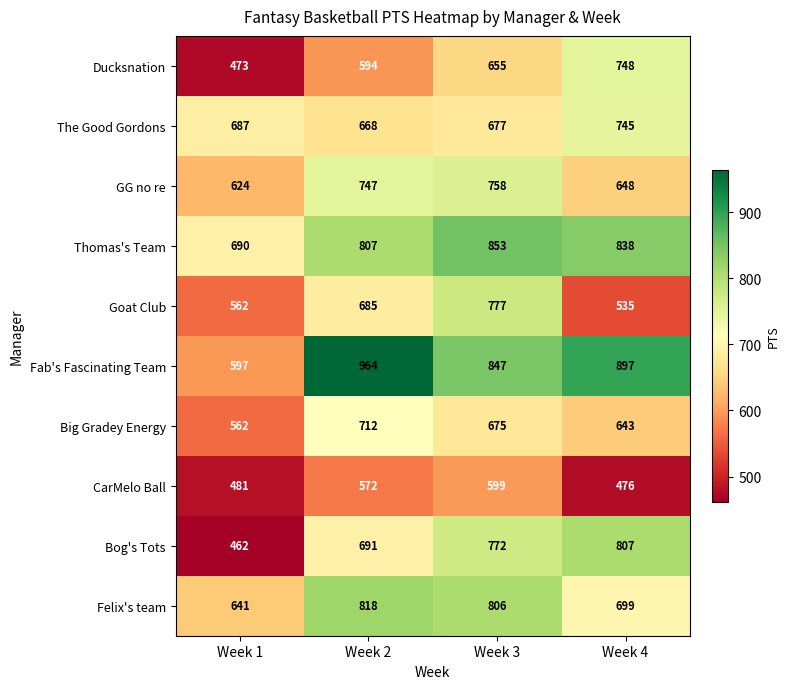

Which label corresponds to the largest value in the chart?

Week 2